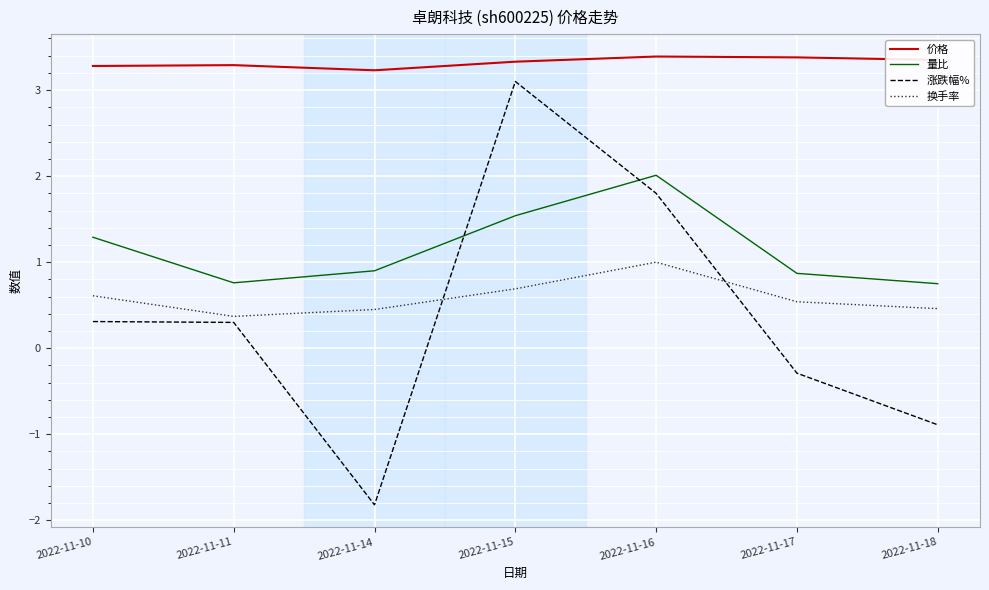

Which series changed the most between 2022-11-17 and 2022-11-18?

涨跌幅%